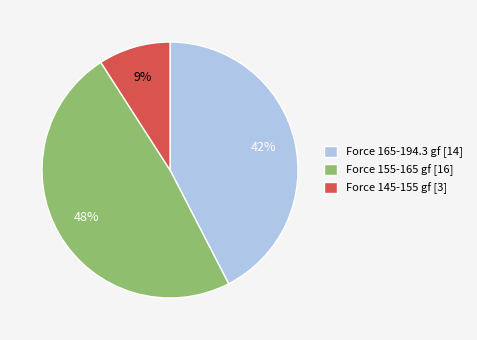

Which slice is the largest?

Force 155-165 gf [16]